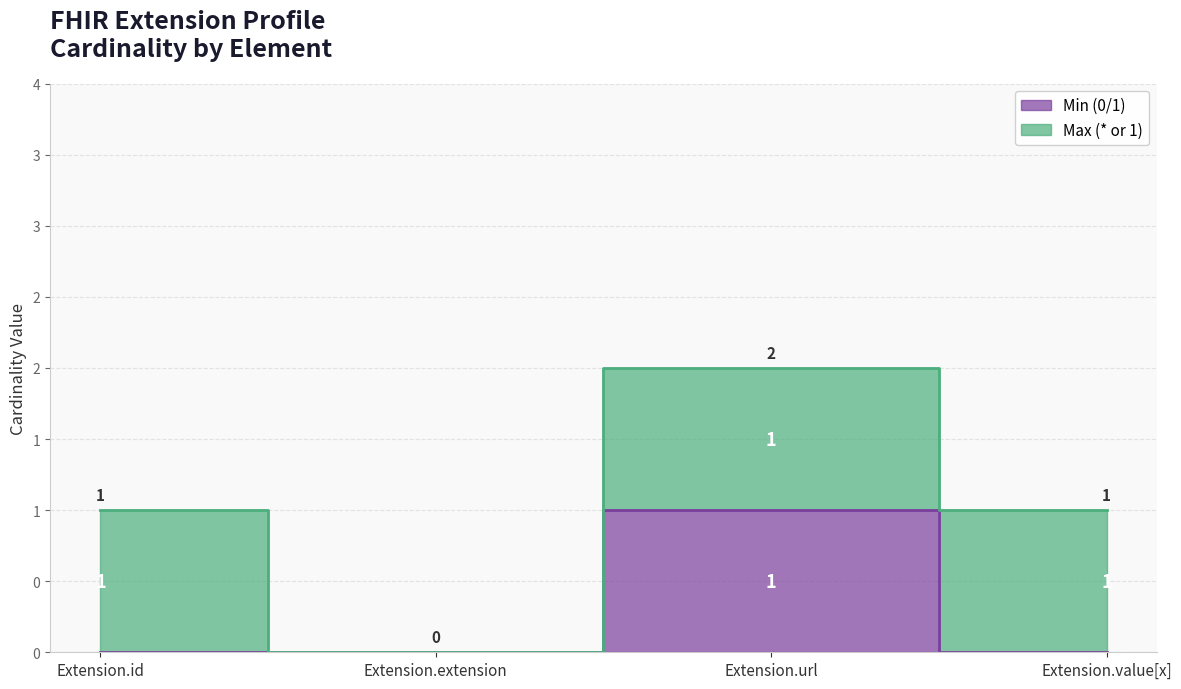

Is it true that the value at Extension.id is 0?

False